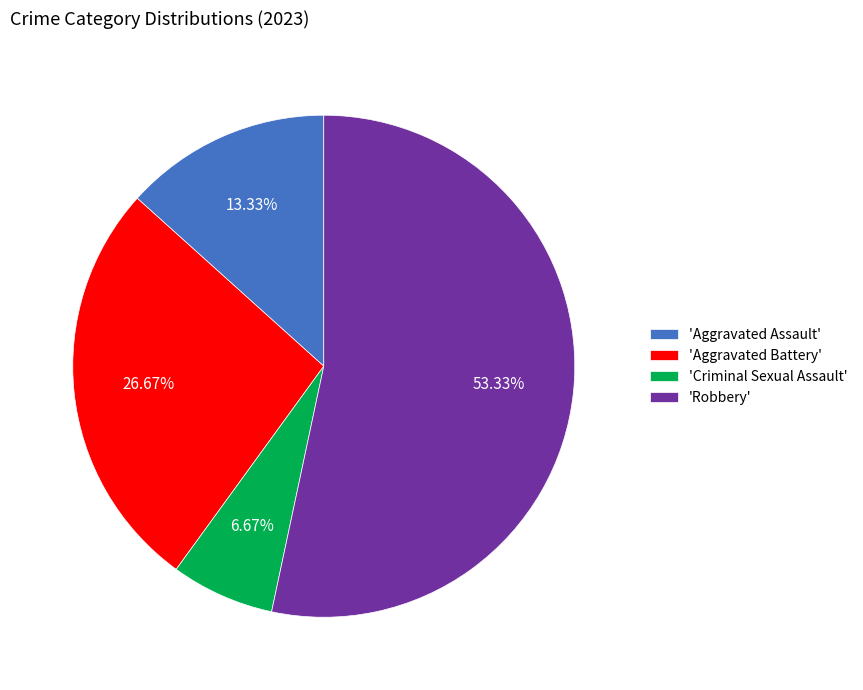

Which slice represents more than half of the pie?

'Robbery'